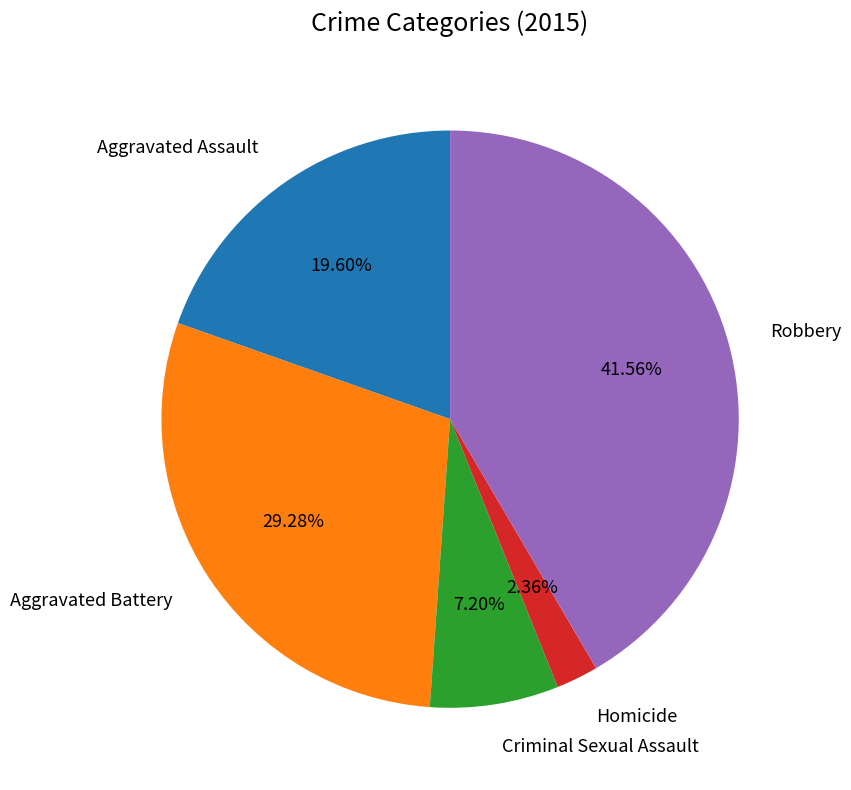

Is there a majority slice in this chart?

No